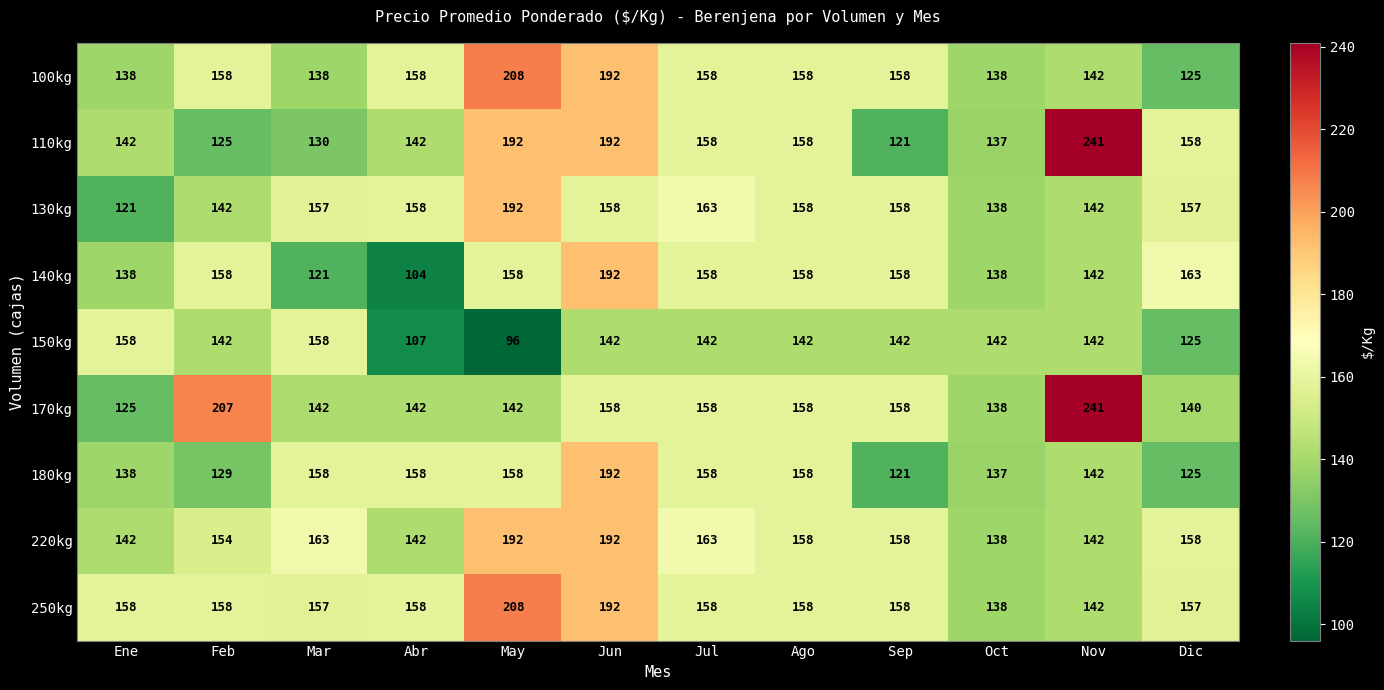

Which series has the widest spread of values?

110kg